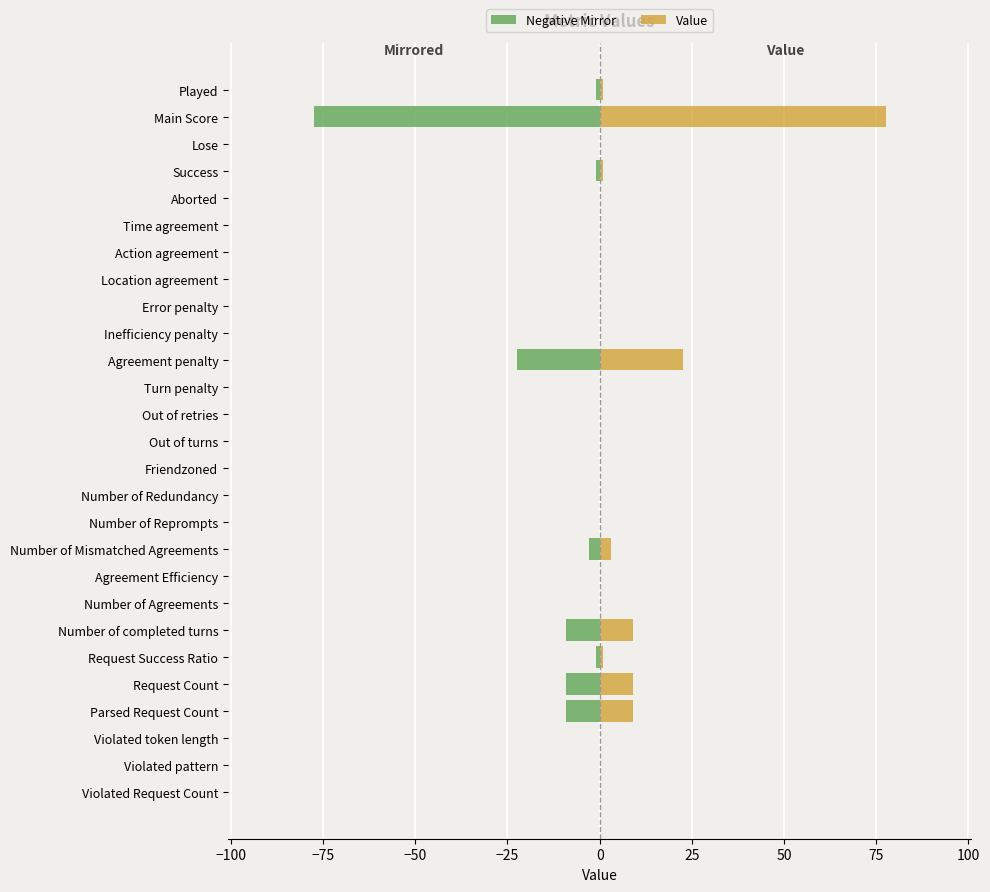

What is the sum of all Negative Mirror values?

-133.0